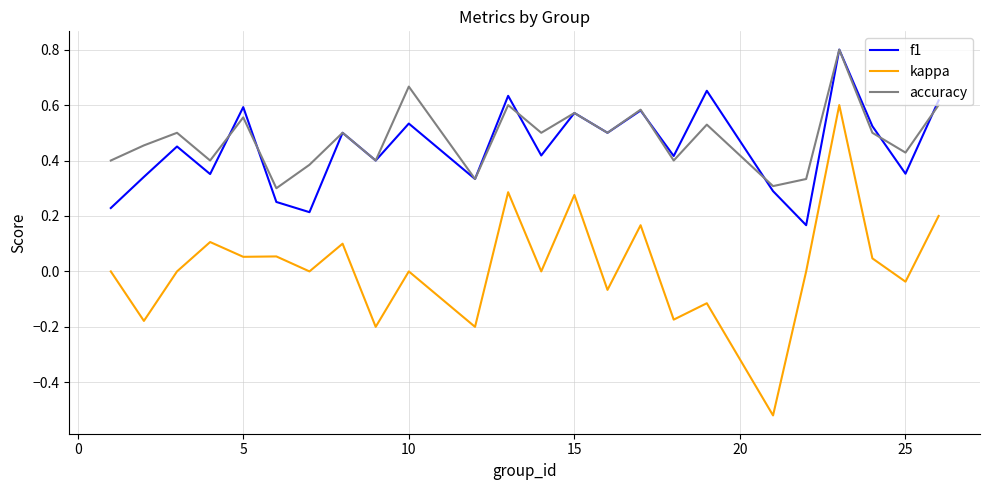

Which series has the widest spread of values?

kappa